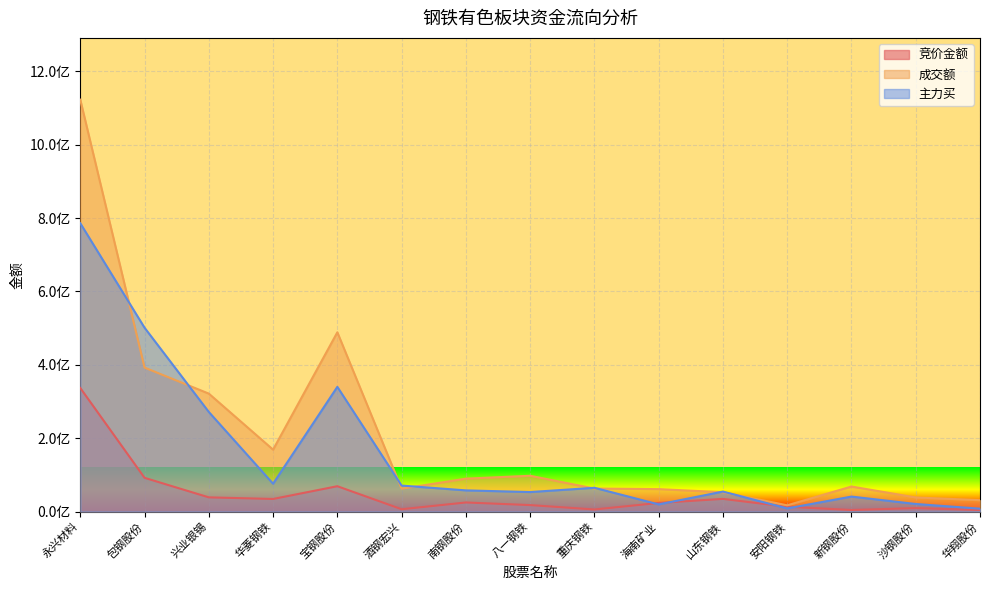

What is the minimum value for 竞价金额?

4198226.7